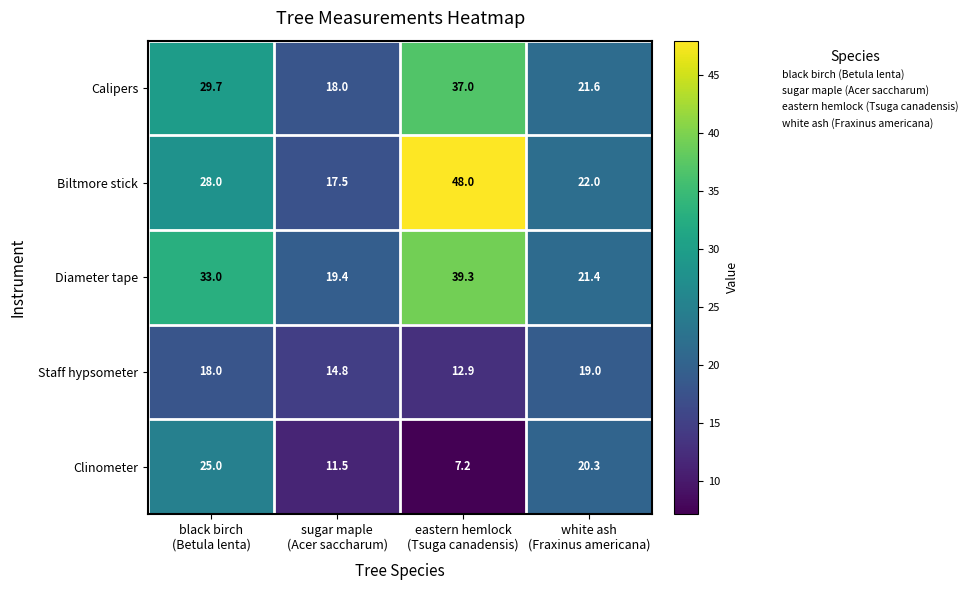

Count the number of data series in this chart.

5